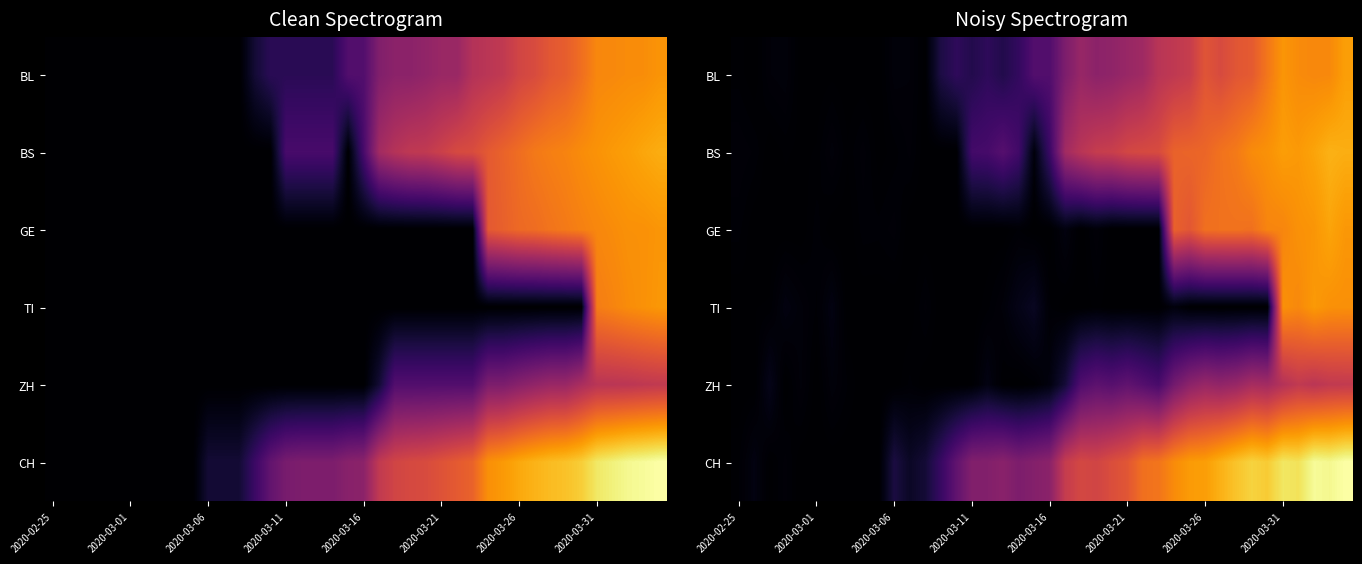

How many data points does each series have?

40